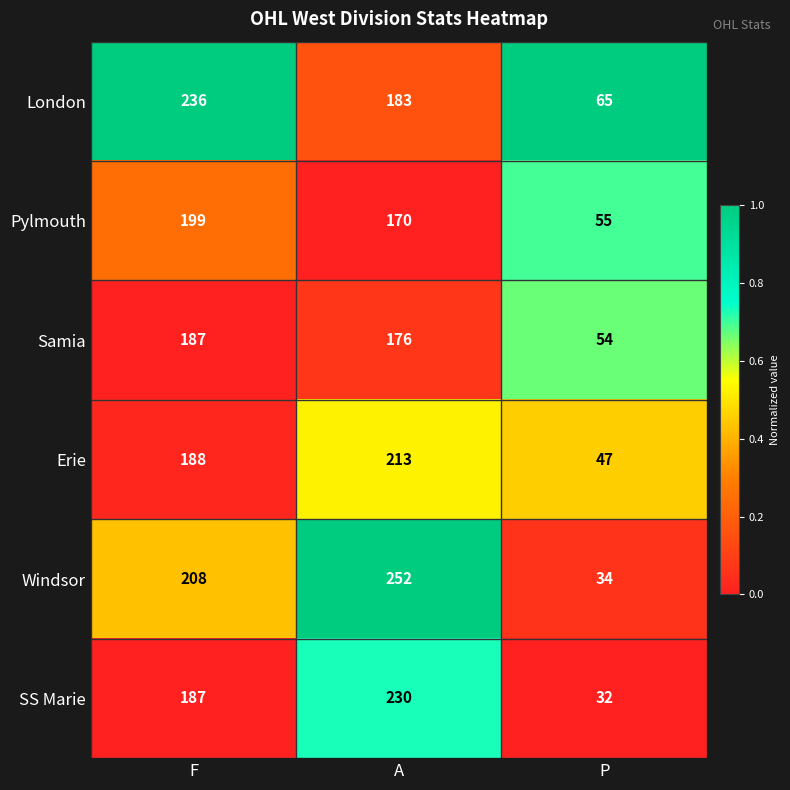

The value of Pylmouth at P is 55. True or false?

True